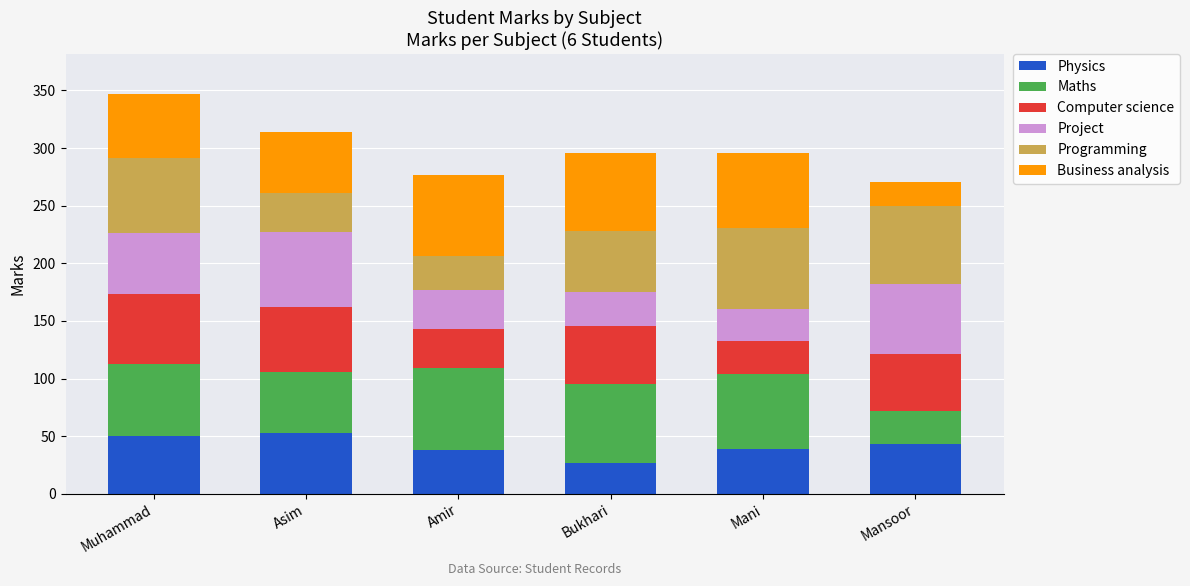

What is the highest value of the Physics series?

53